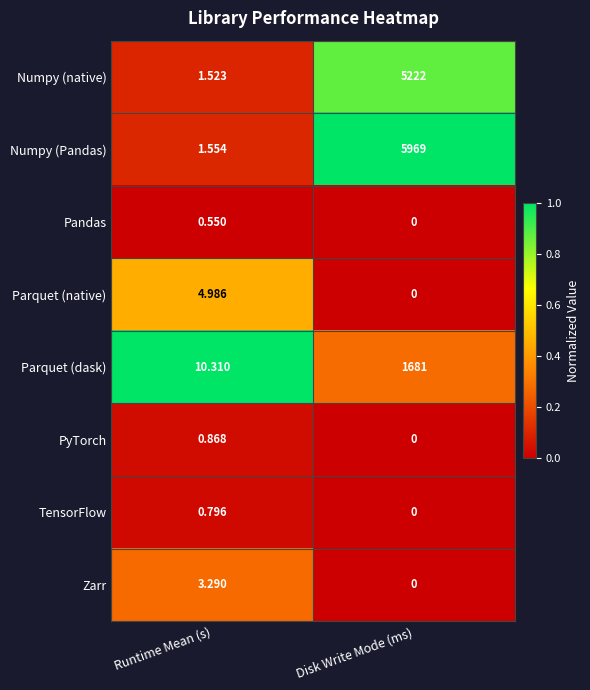

How many data points does each series have?

2